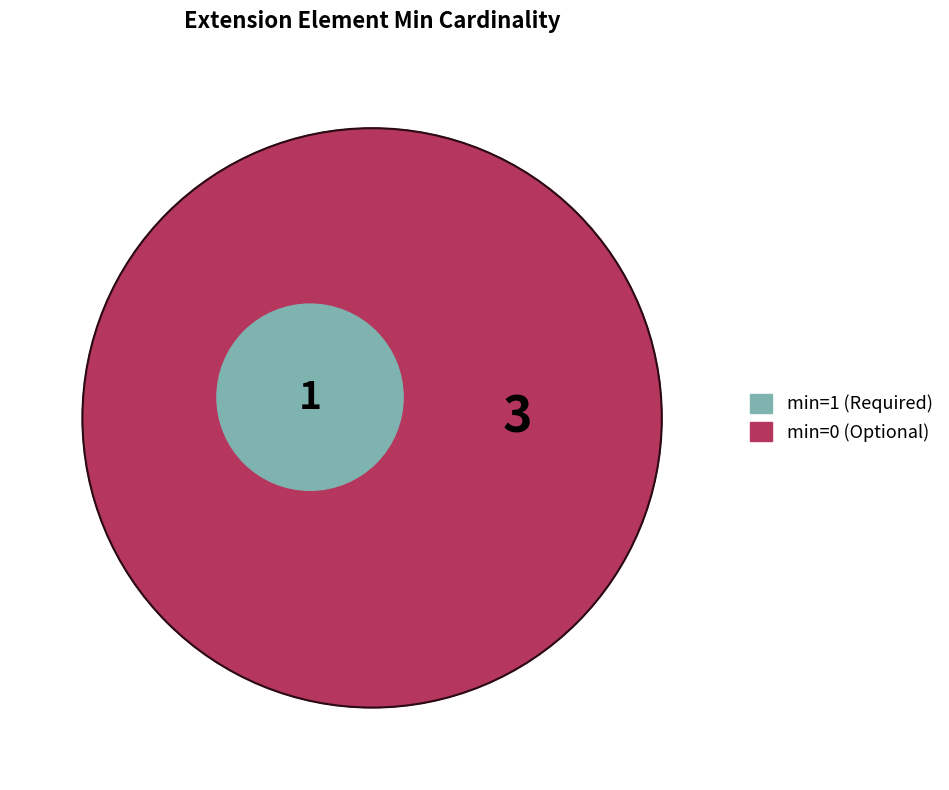

Does Extension.id represent more than half of the total?

No